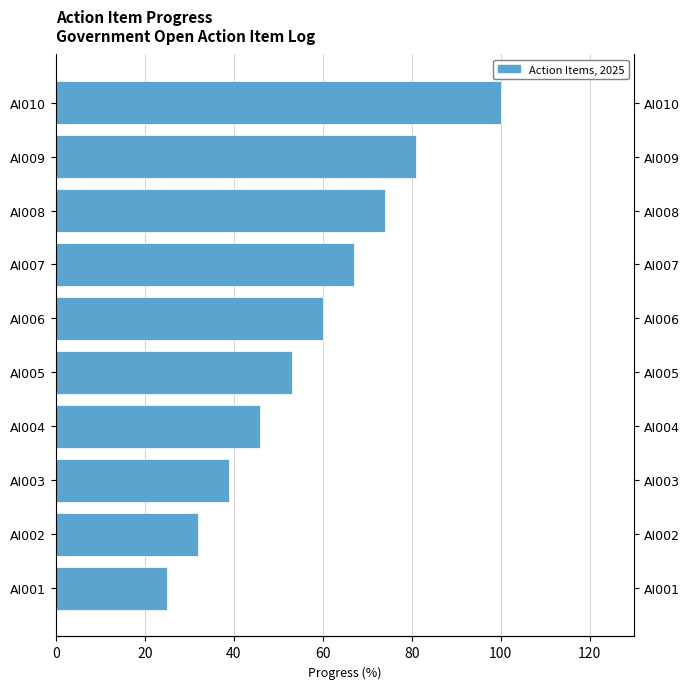

Are the bars grouped side by side (vs. stacked)?

No